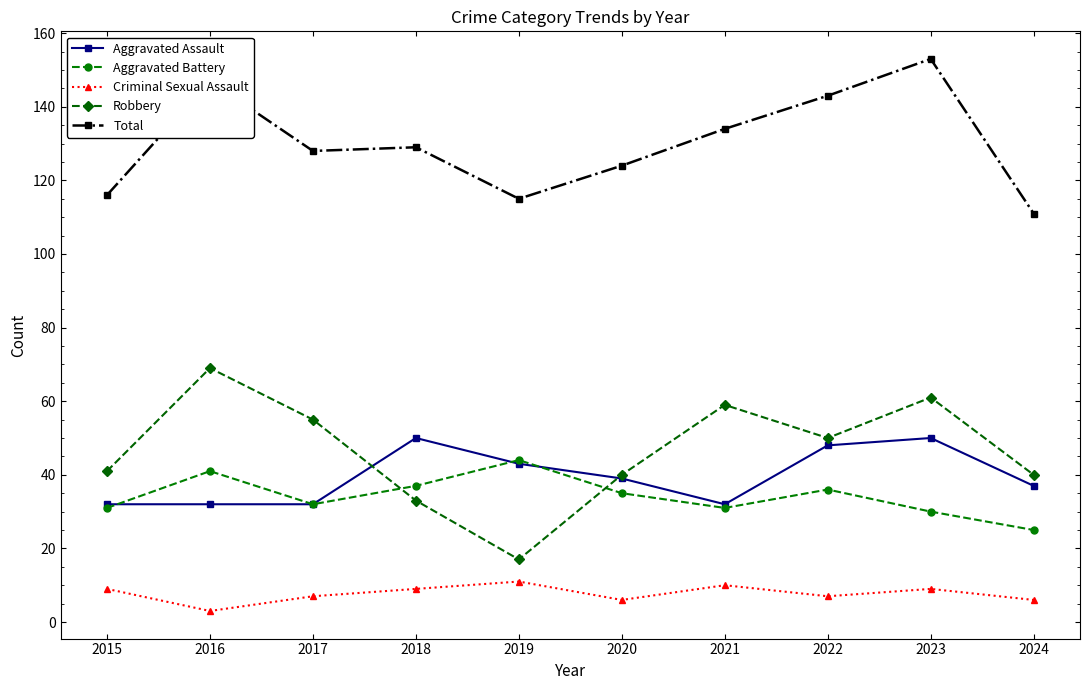

Where is the first local maximum for Robbery?

2016